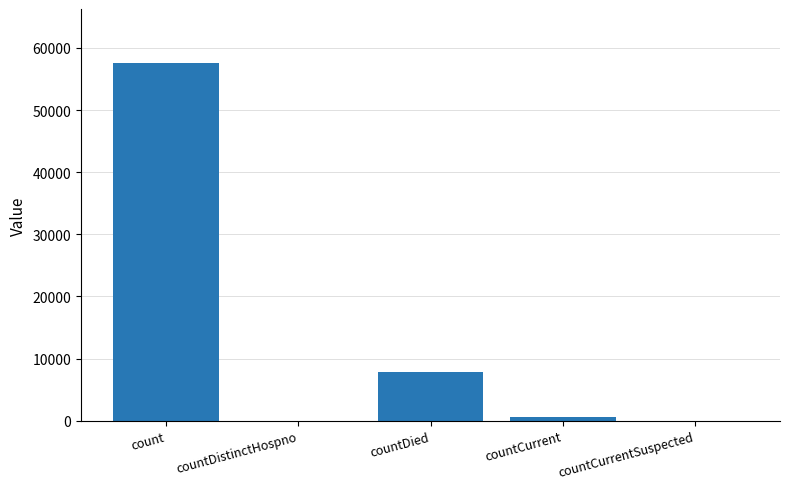

What is the maximum value shown in the chart?

57626